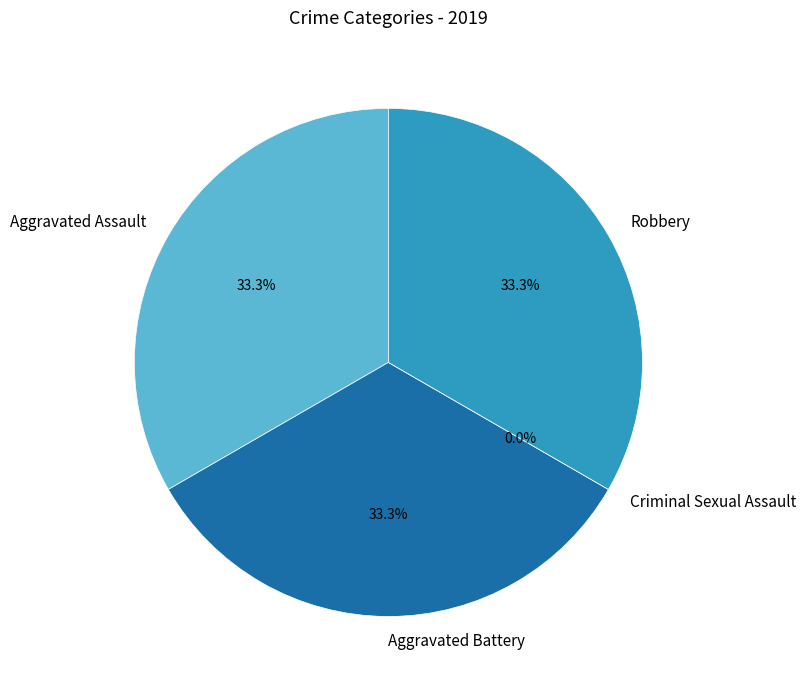

Count the number of slices in the pie.

4